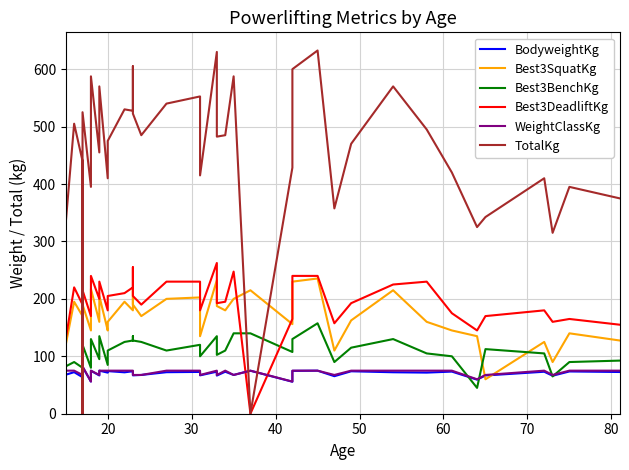

What is the total value across all series at 60?

1214.1